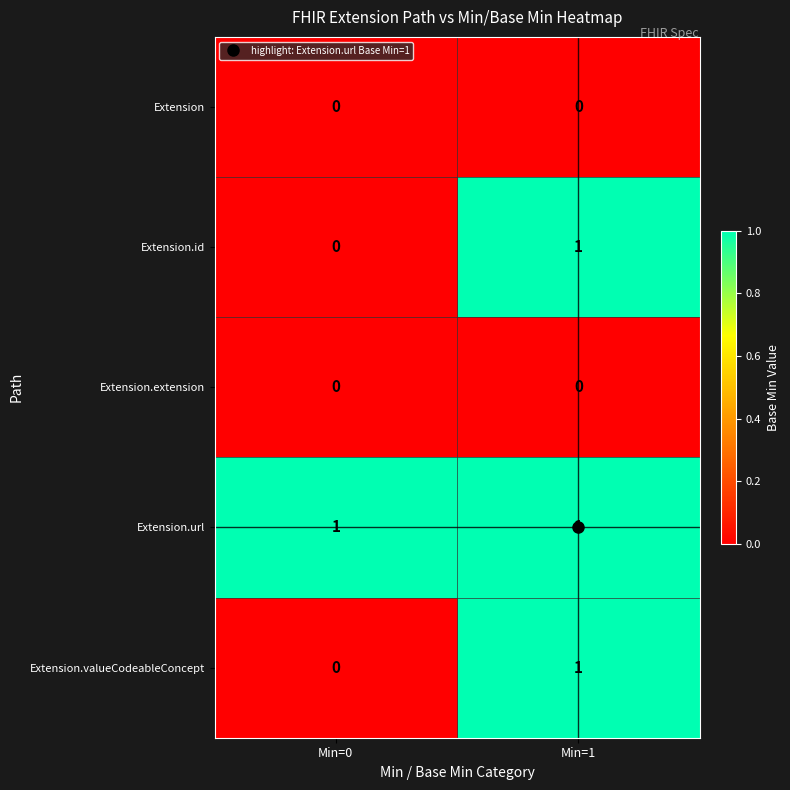

The value of Extension.id at Min=1 is 1. True or false?

True